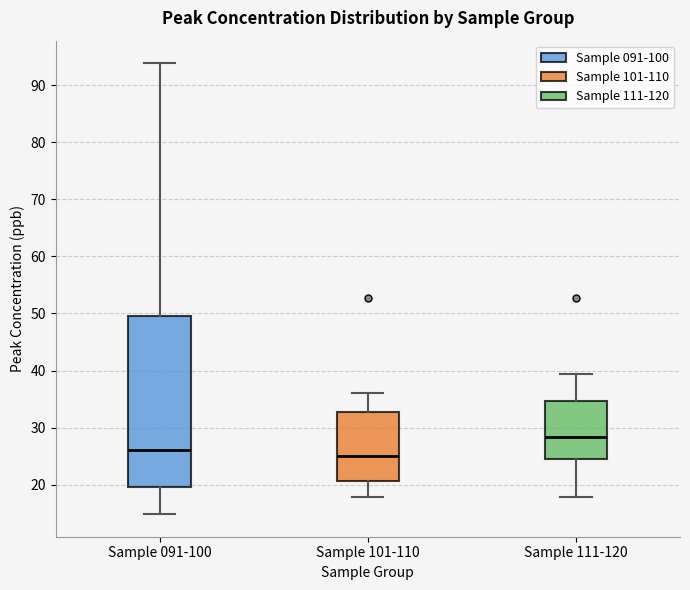

Where is the lower edge of the box for Sample 091-100 on the y-axis? The values are not printed on the chart, so give them approximately, as read against the axis.

20